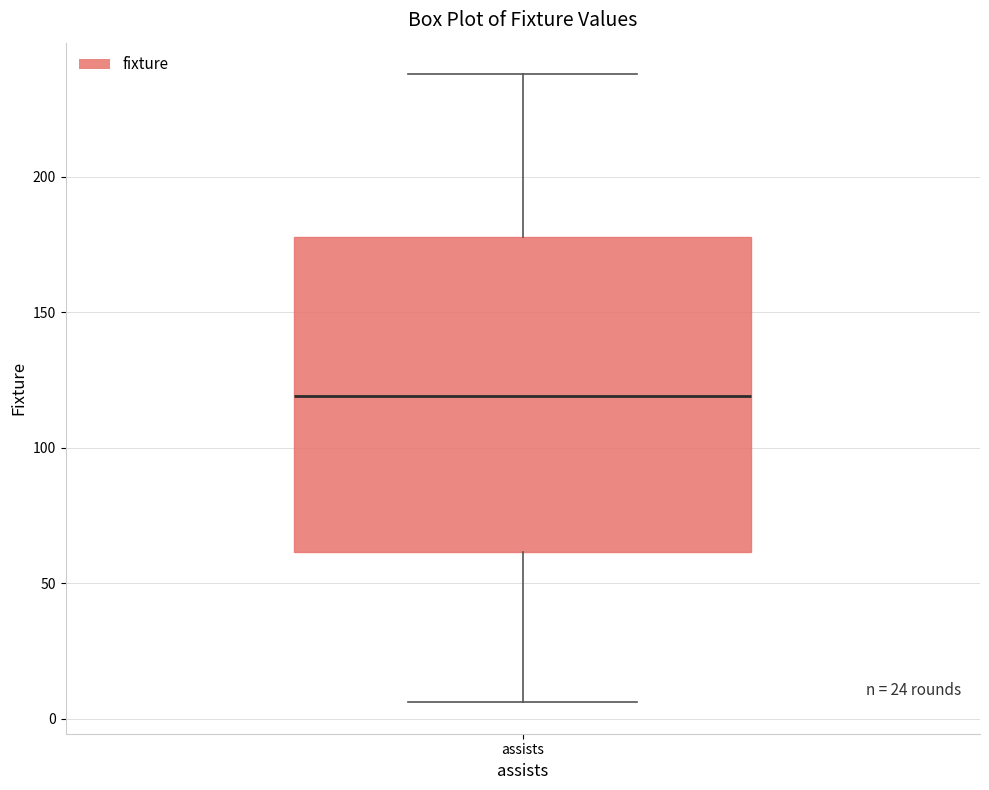

Read this box plot against the y-axis: the position of the median line, the range covered by the box, and the ends of both whiskers. The values are not printed on the chart, so give them approximately, as read against the axis.

median 120, box 60 to 180, whiskers 5 to 240